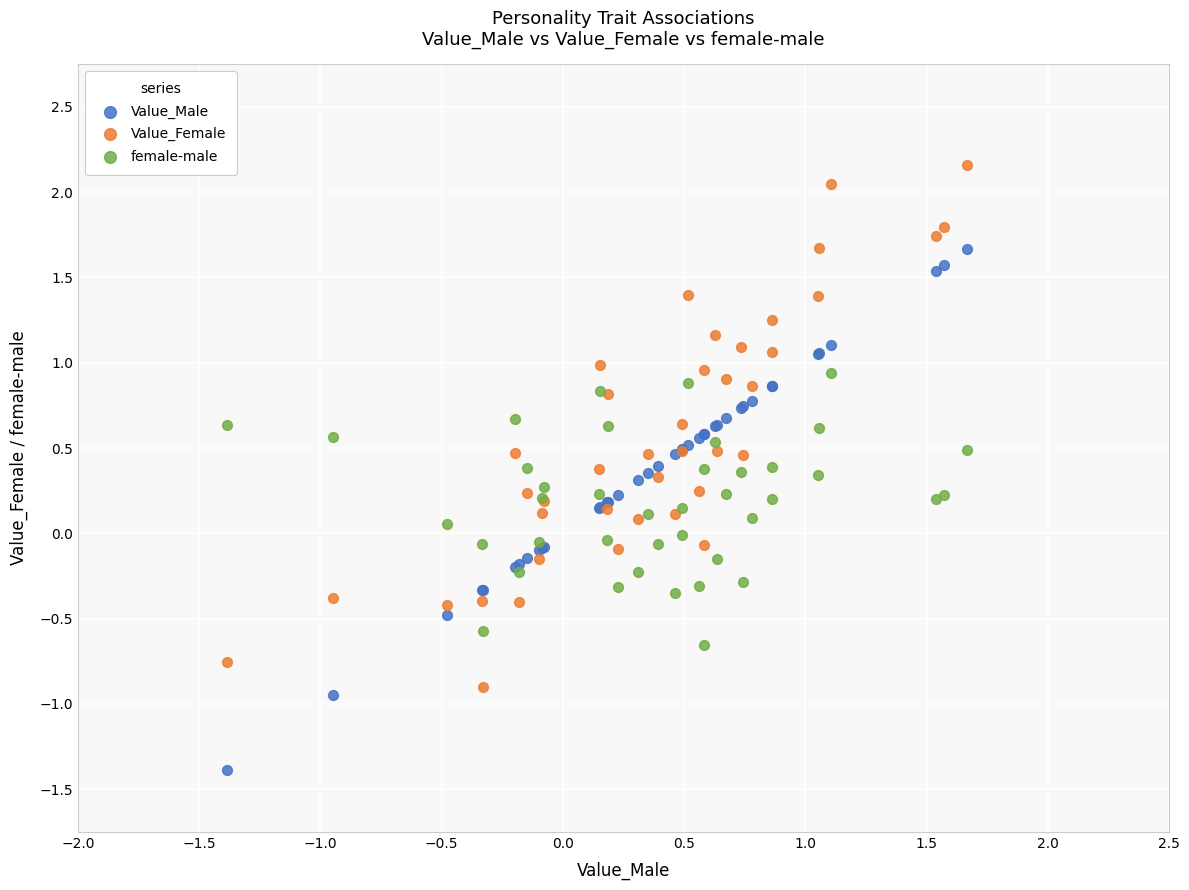

What are all the series names shown in the legend?

Value_Male, Value_Female, female-male